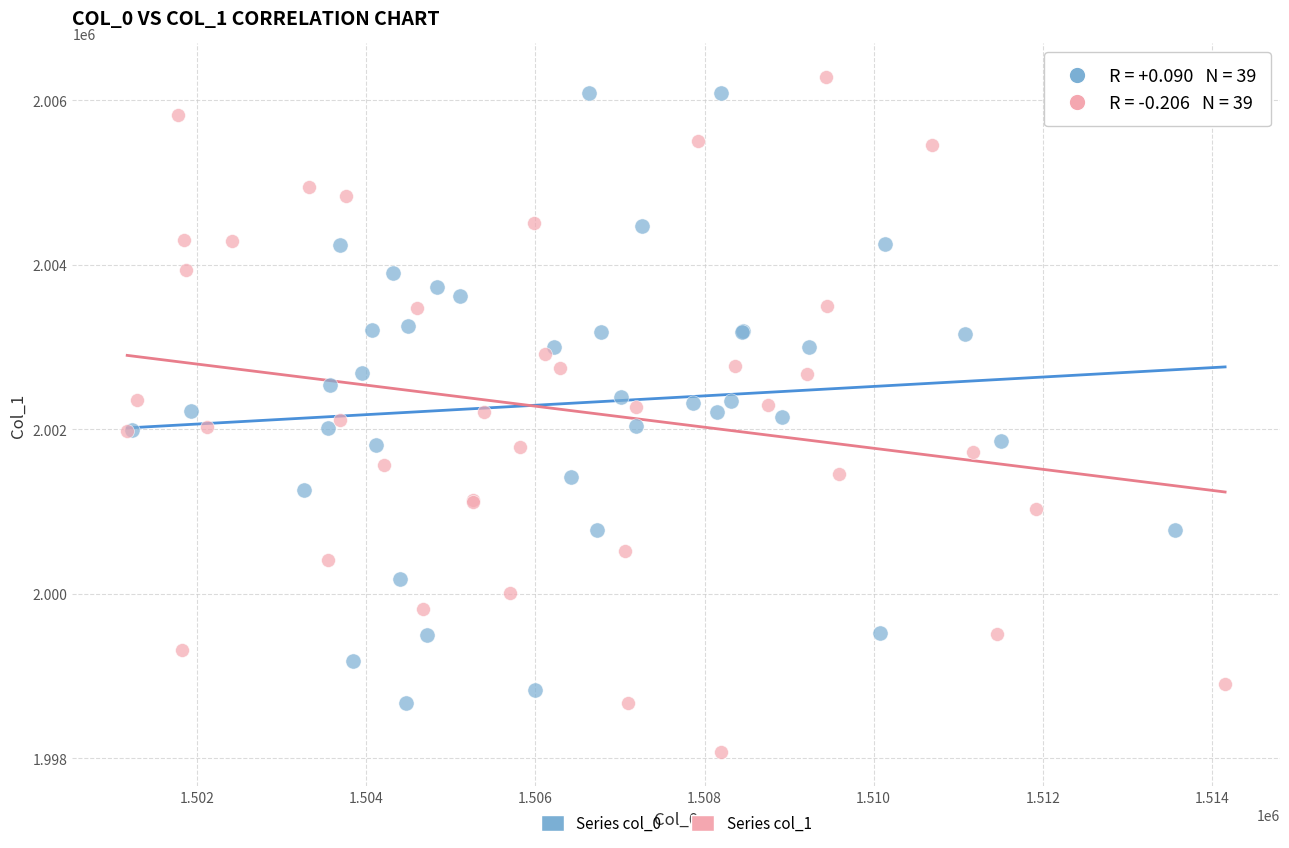

Which series reaches the minimum Y coordinate?

Series col_1